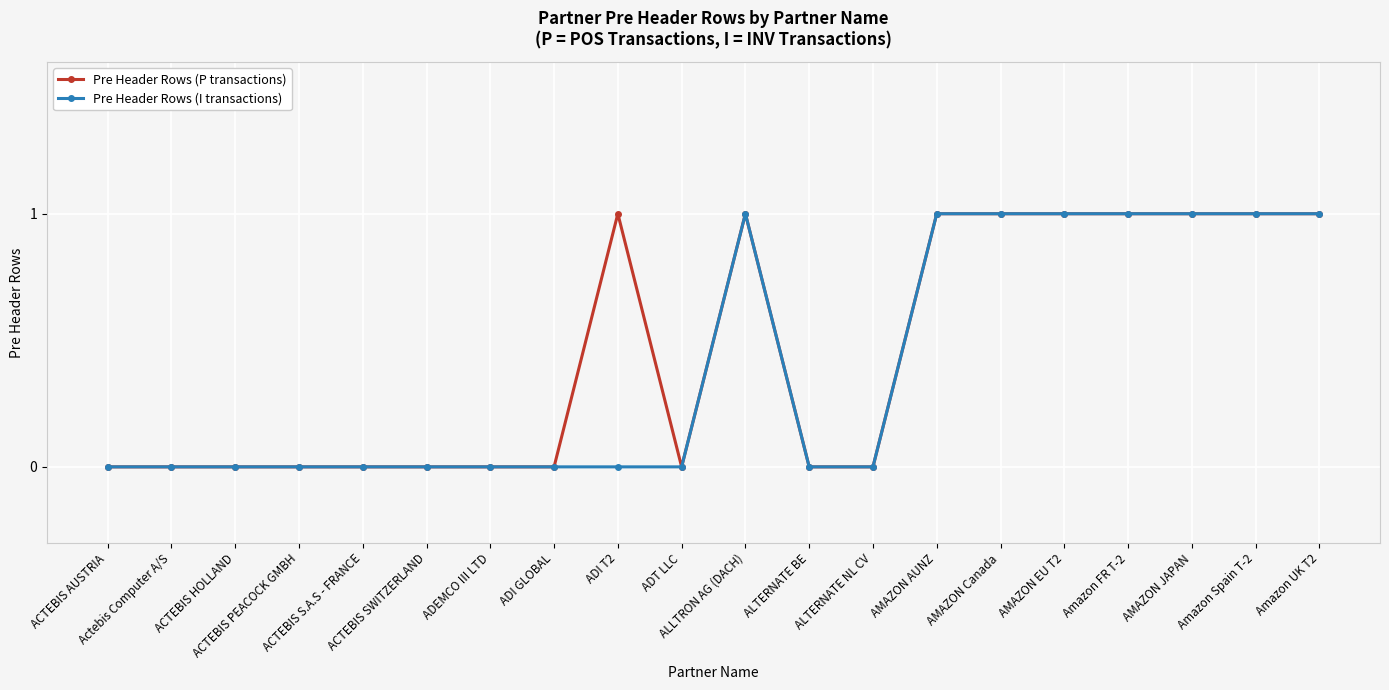

Is this an area chart (filled region under the line)?

No